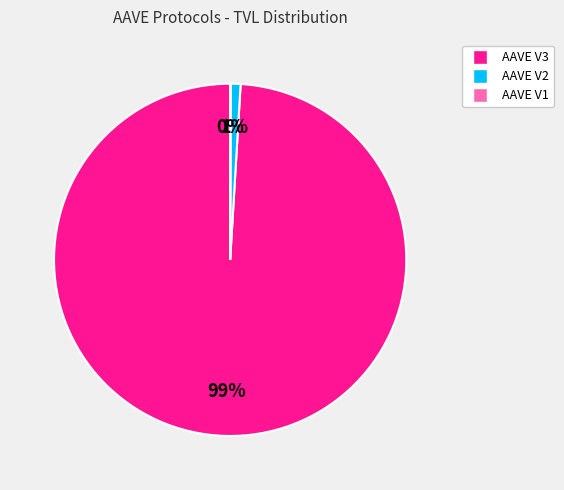

True or false: AAVE V3 accounts for 99% of the total.

True